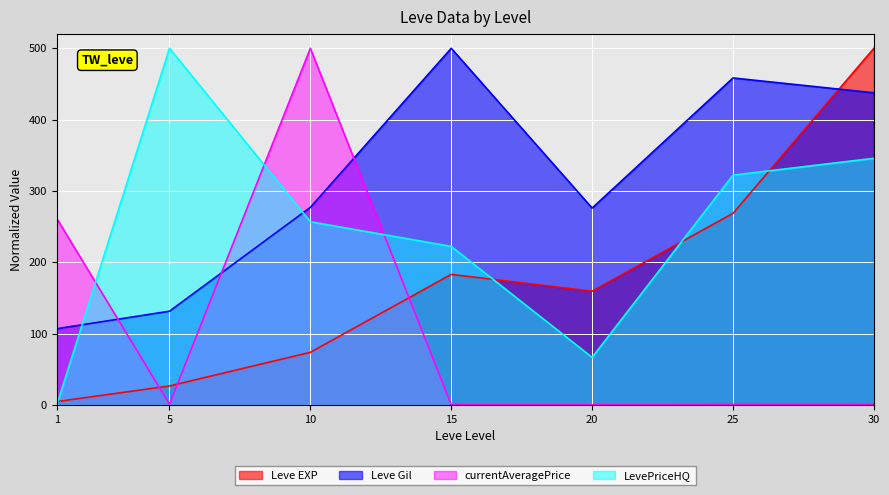

Which series has the largest total across all categories?

Leve Gil